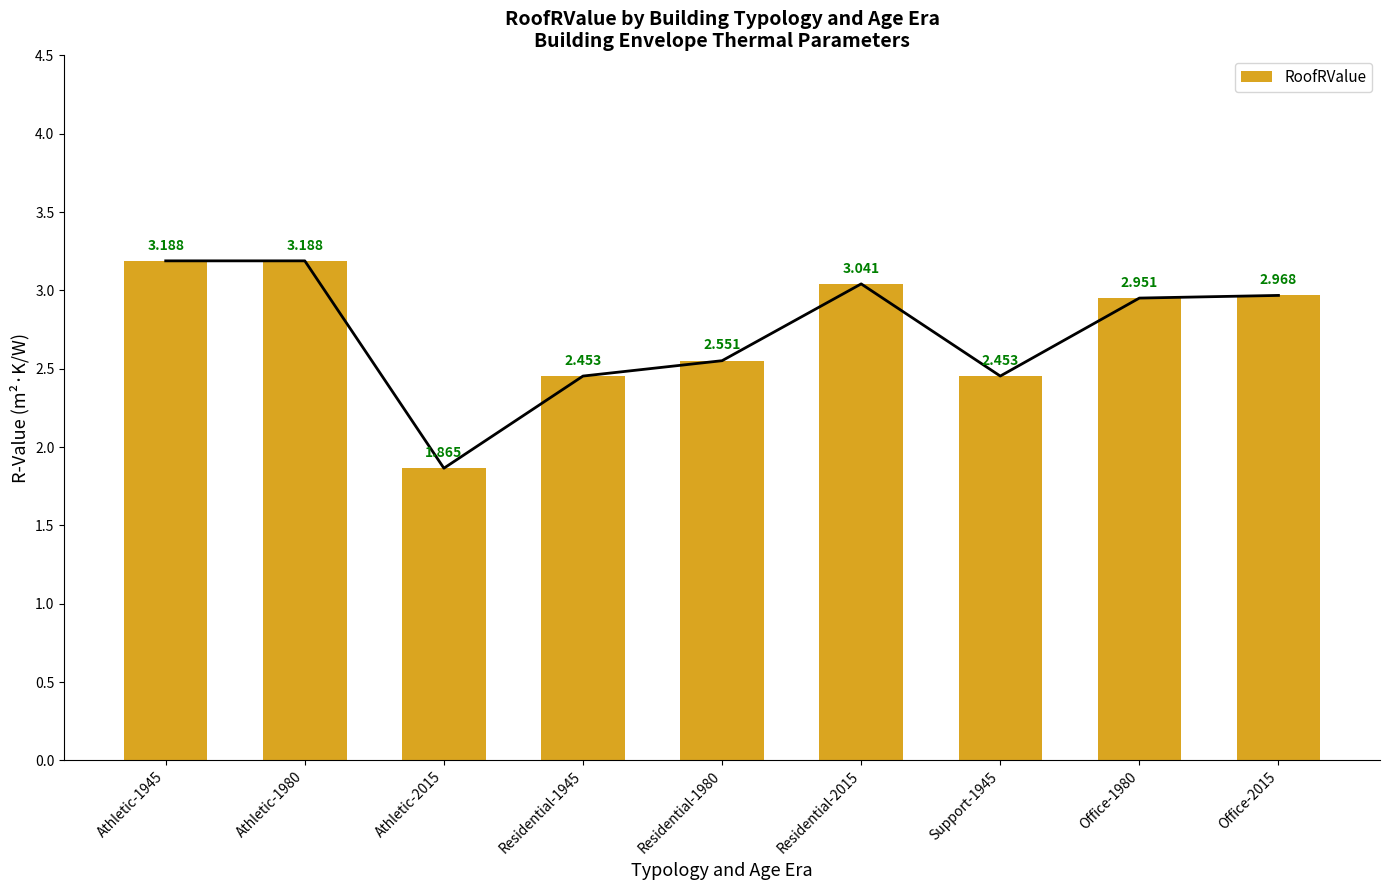

The value at Office-2015 is 1.9. True or false?

False